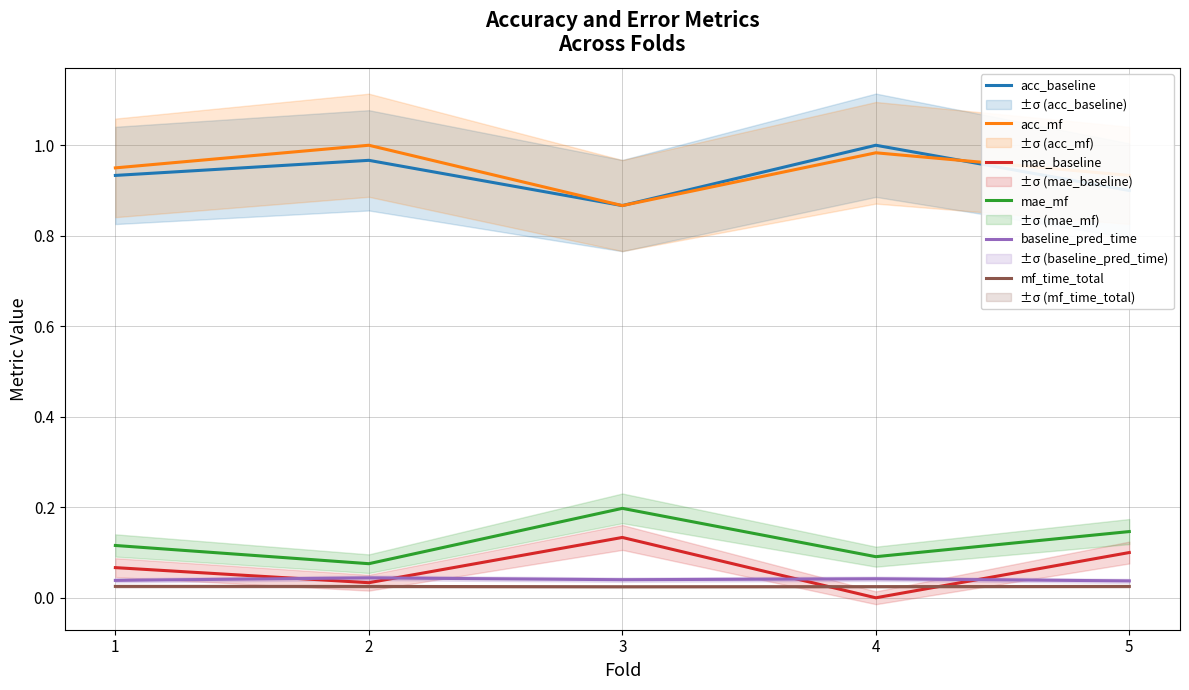

At how many categories does at least one series exceed 0?

5